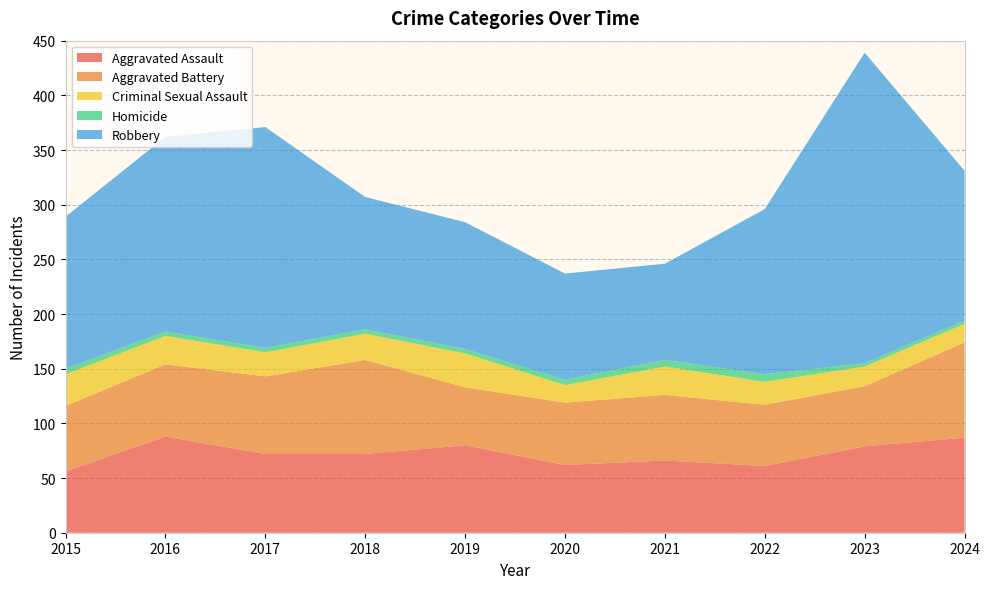

Reading right to left, what are all the values shown in this chart?

Aggravated Assault: 87	79	61	66	62	80	72	72	88	56
Aggravated Battery: 87	55	56	60	57	53	86	71	66	60
Criminal Sexual Assault: 17	18	21	26	16	31	24	22	26	29
Homicide: 3	3	7	6	5	4	4	4	4	5
Robbery: 137	284	151	88	97	116	121	202	178	139